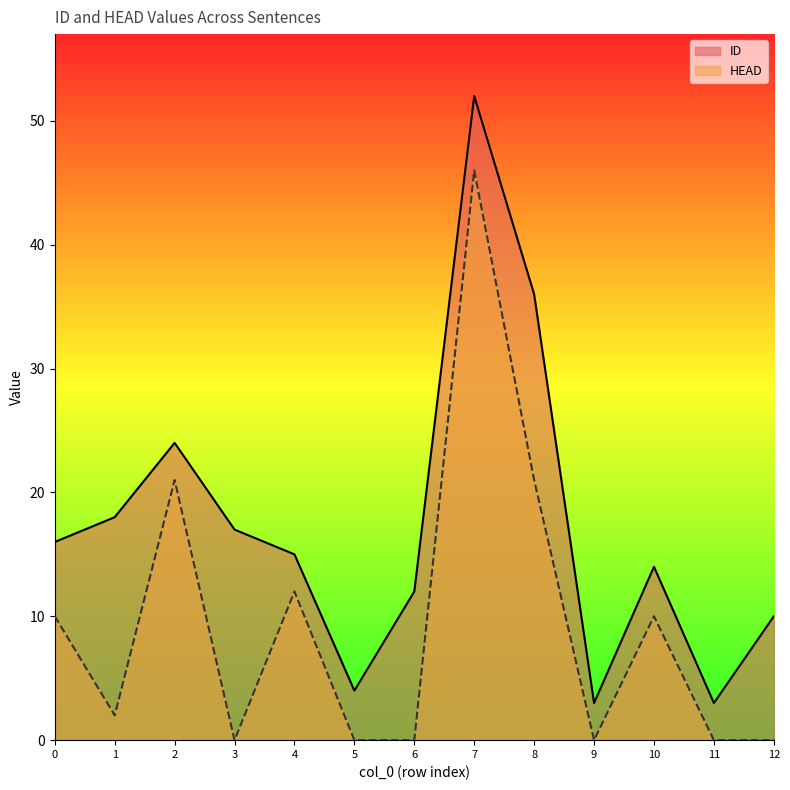

Reading left to right, transcribe all the data shown in this chart.

ID: 16	18	24	17	15	4	12	52	36	3	14	3	10
HEAD: 10	2	21	0	12	0	0	46	21	0	10	0	0